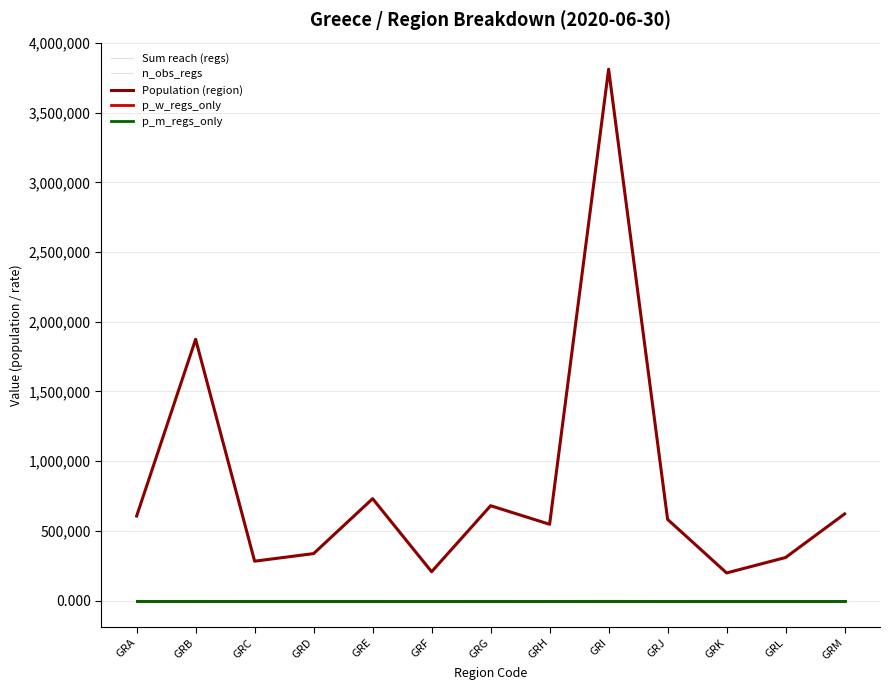

Does the chart display data point markers on the line(s)?

No